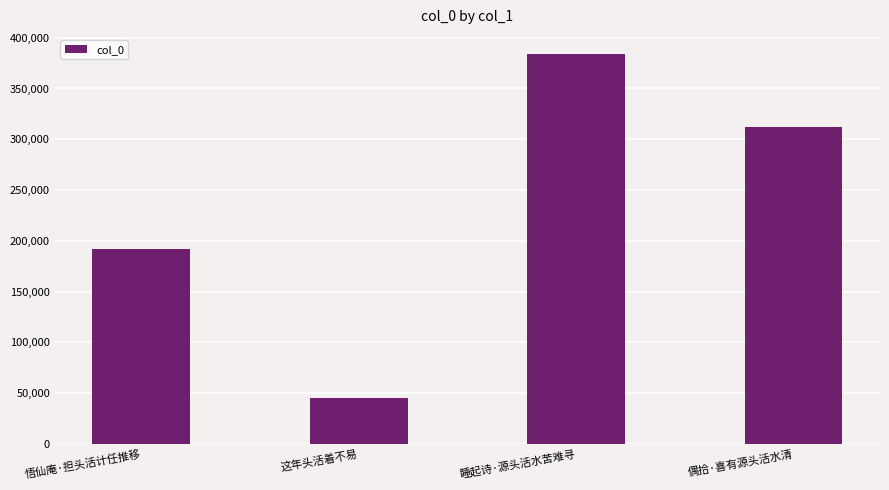

How many values are between 192206 and 383588?

3